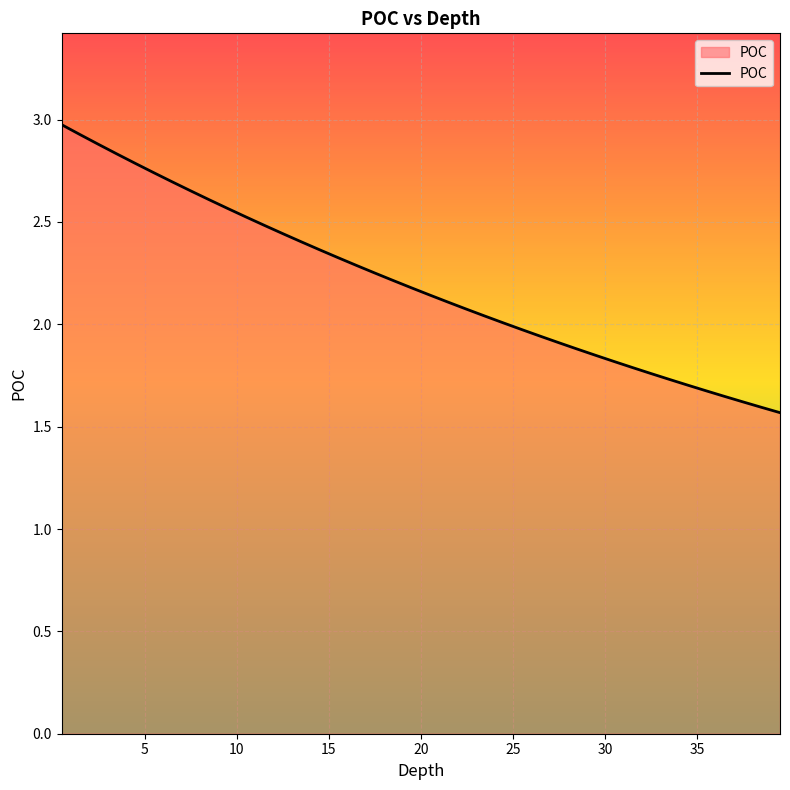

What is the greatest value displayed?

3.0